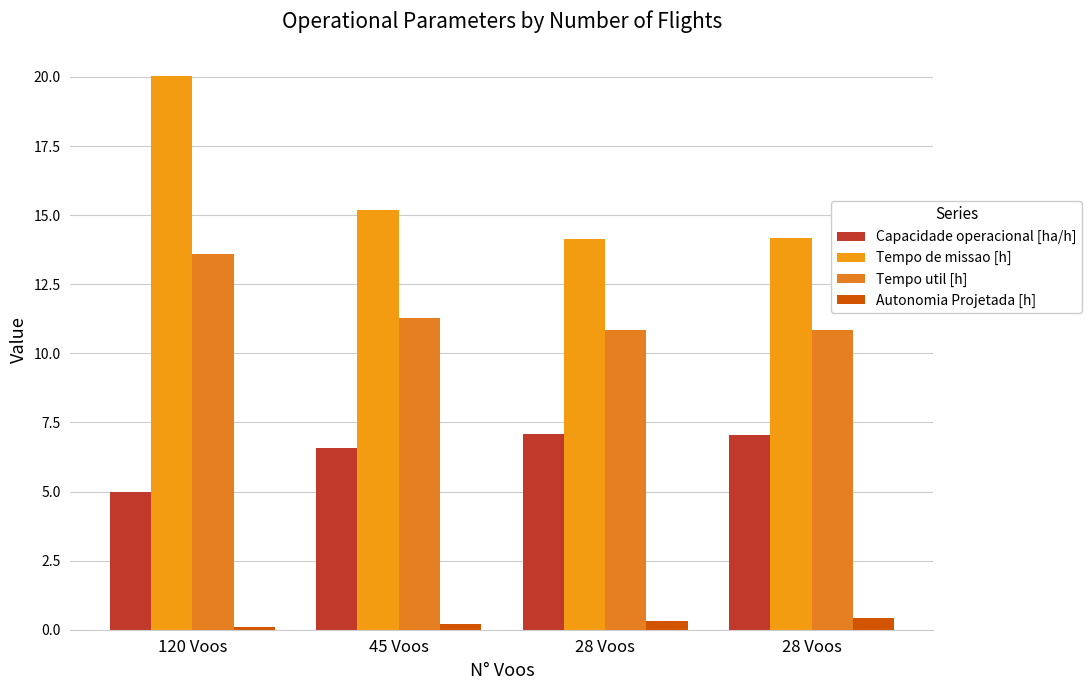

What is the label of the 1st bar from the left?

120 Voos